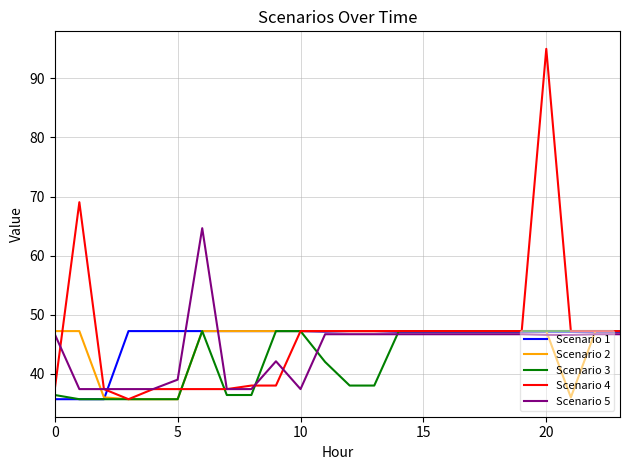

Which series has the largest range (max minus min)?

Scenario 4